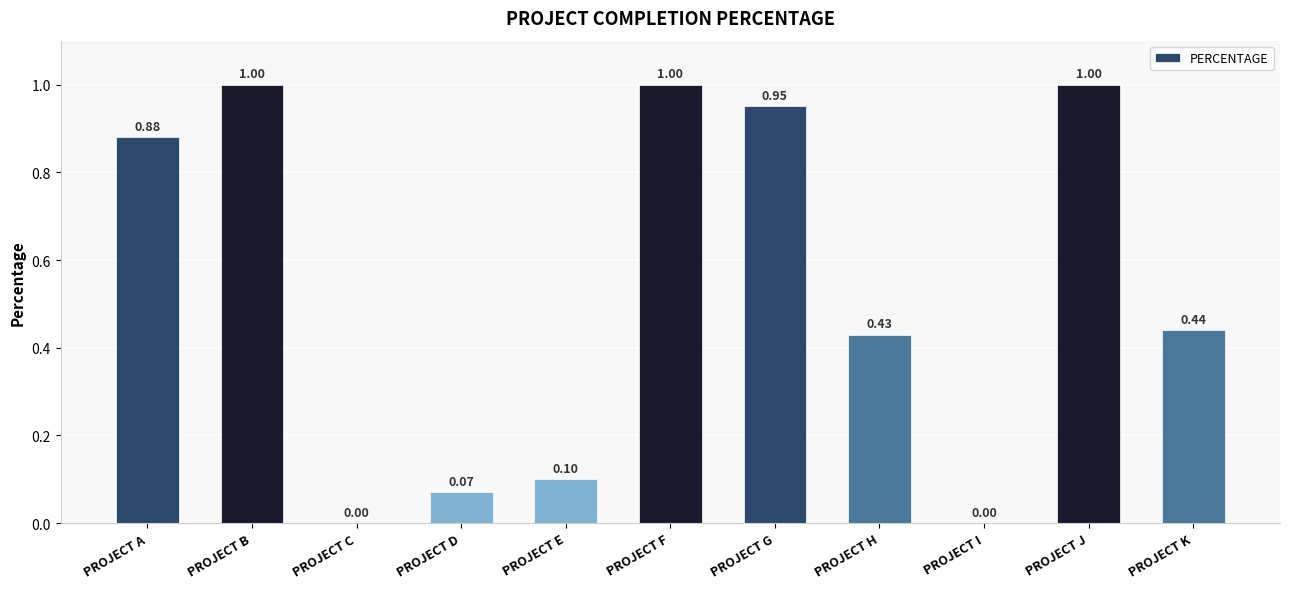

What is the sum of all values?

5.9